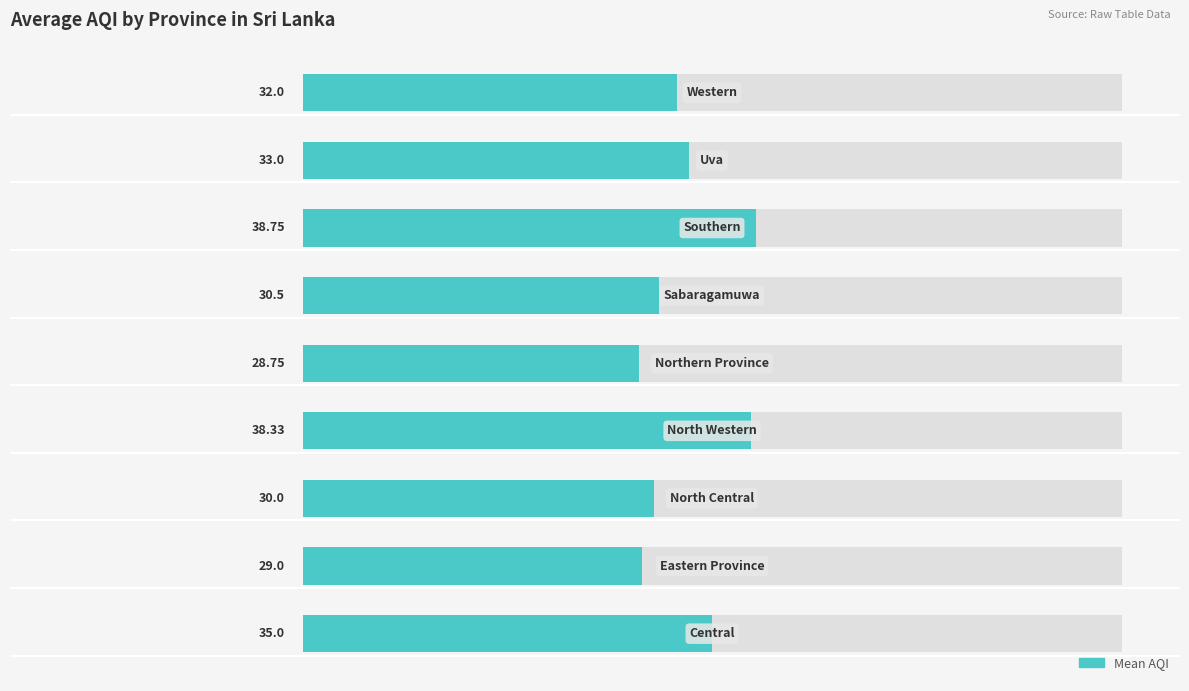

Between 3 and 7, which is larger?

3